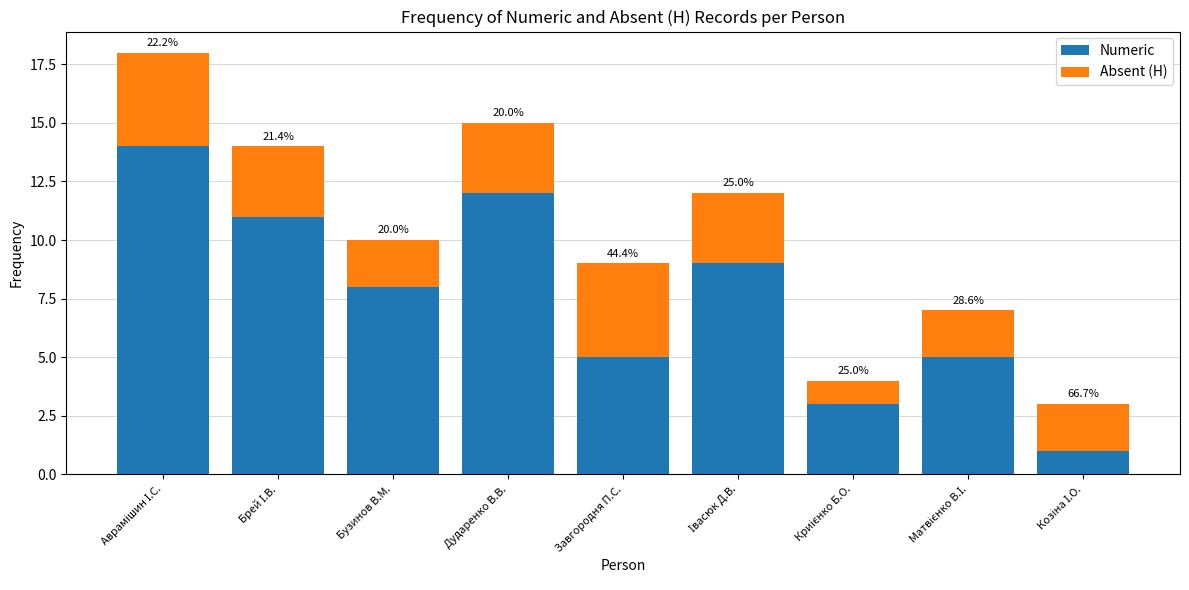

Does the chart contain stacked bars?

Yes